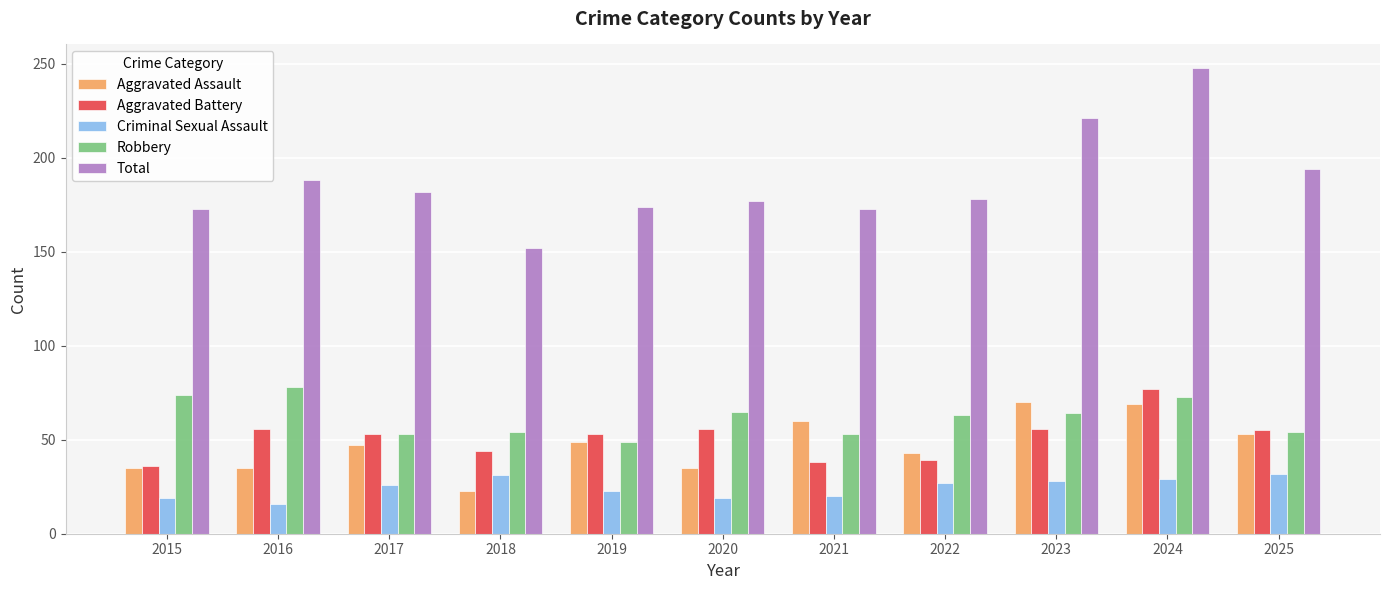

What is the total value across all series at 2019?

348